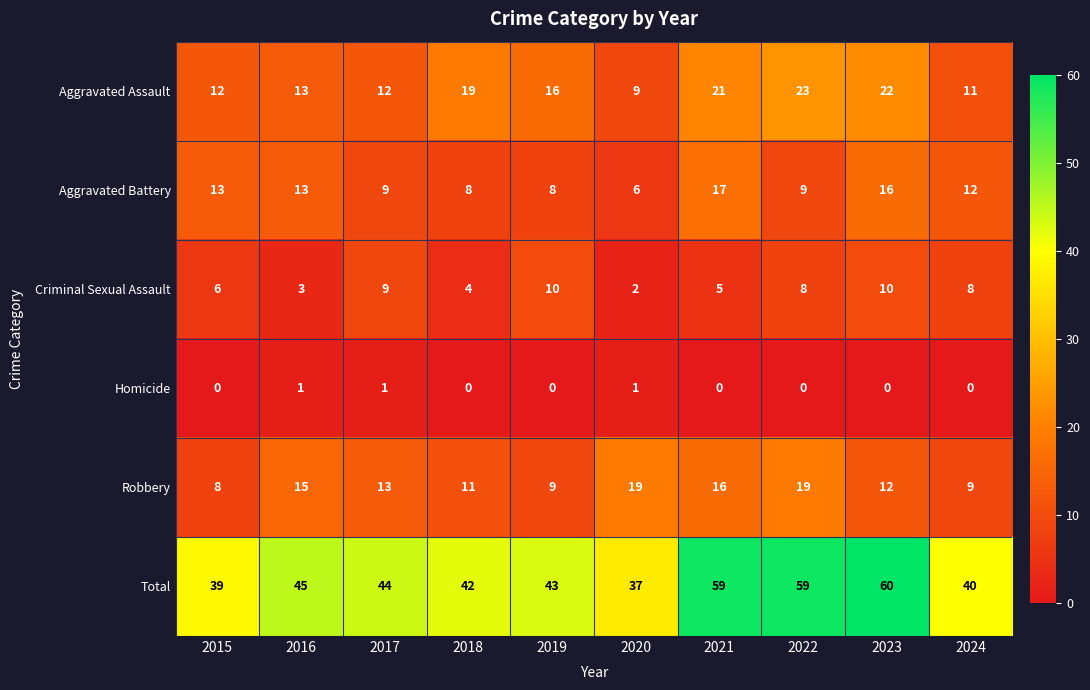

At which label is Aggravated Assault closest to 16?

2019